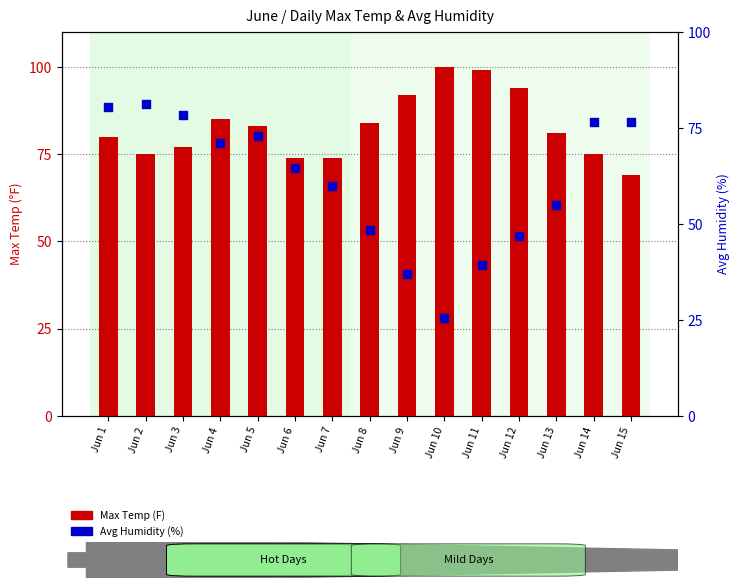

Which series contains the highest Y value?

Max Temp (F)